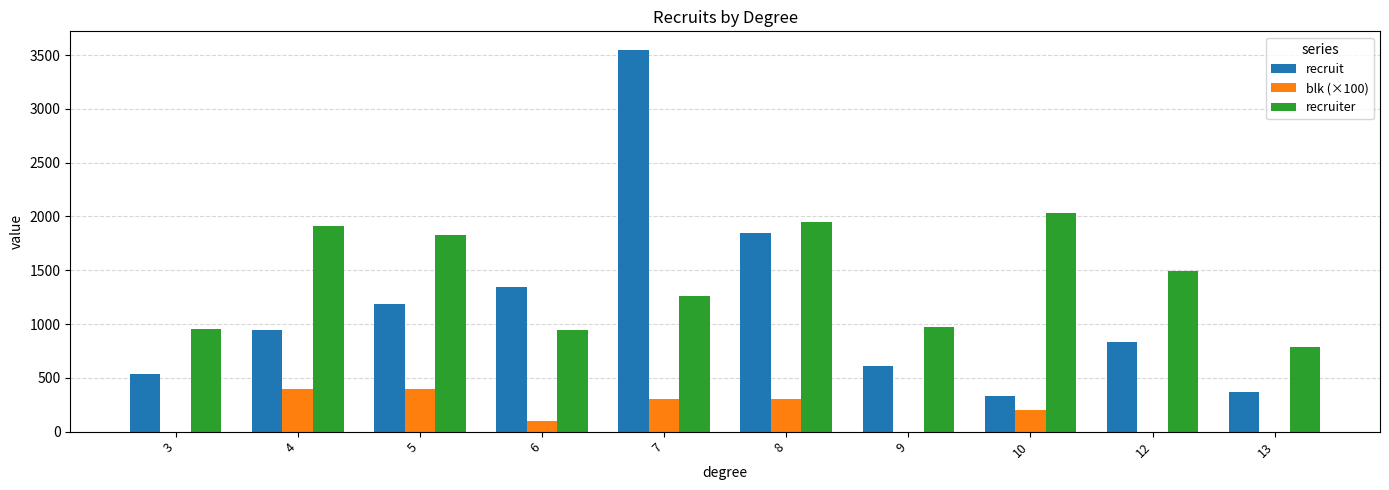

Which series changed the most between 7 and 9?

recruit